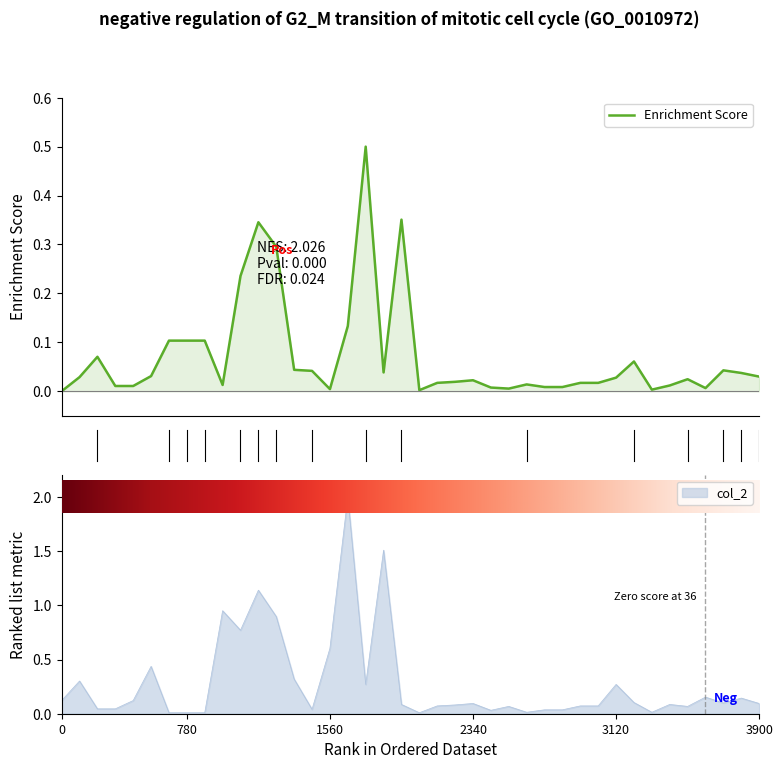

At how many categories does at least one series exceed 1?

3